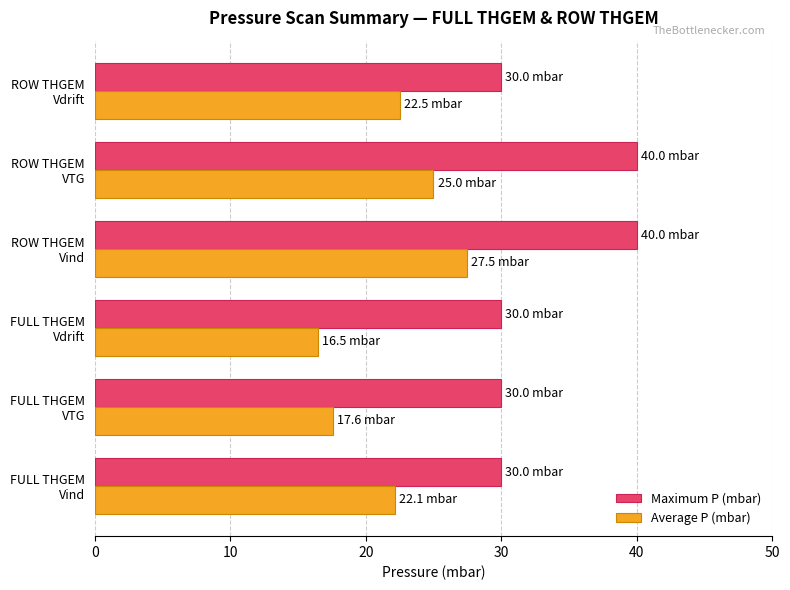

What is the difference between the maximum and second lowest values in the Maximum P (mbar) series?

10.0